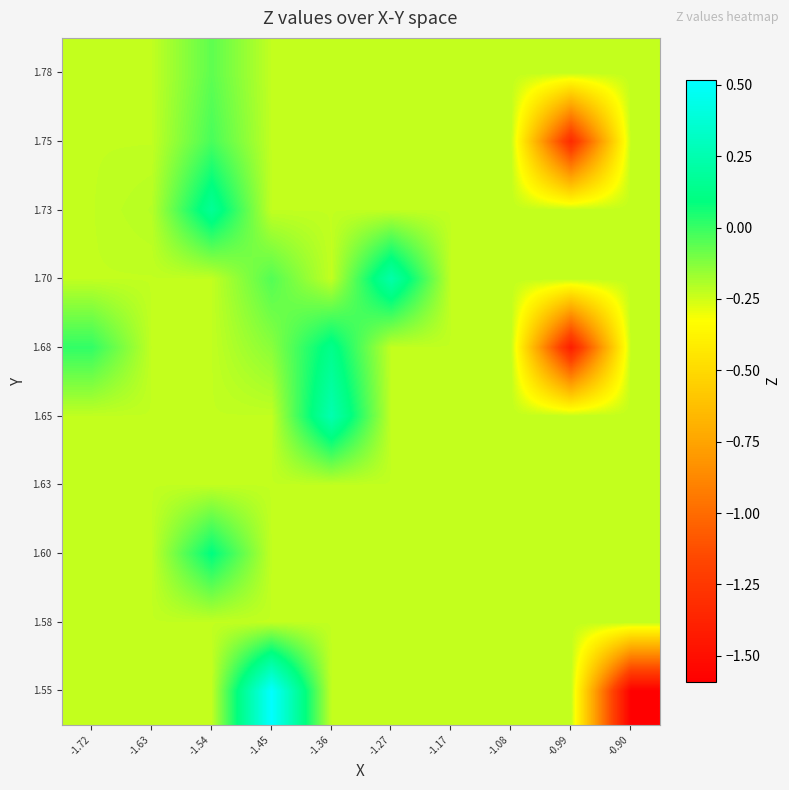

Reading left to right, transcribe all the data shown in this chart.

1.55: -1.72=-0.2	-1.63=-0.2	-1.54=-0.2	-1.45=0.5	-1.36=-0.2	-1.27=-0.2	-1.17=-0.2	-1.08=-0.2	-0.99=-0.2	-0.90=-1.6
1.58: -1.72=-0.2	-1.63=-0.2	-1.54=-0.2	-1.45=-0.2	-1.36=-0.2	-1.27=-0.2	-1.17=-0.2	-1.08=-0.2	-0.99=-0.2	-0.90=-0.2
1.60: -1.72=-0.2	-1.63=-0.2	-1.54=0.1	-1.45=-0.2	-1.36=-0.2	-1.27=-0.2	-1.17=-0.2	-1.08=-0.2	-0.99=-0.2	-0.90=-0.2
1.63: -1.72=-0.2	-1.63=-0.2	-1.54=-0.2	-1.45=-0.2	-1.36=-0.2	-1.27=-0.2	-1.17=-0.2	-1.08=-0.2	-0.99=-0.2	-0.90=-0.2
1.65: -1.72=-0.2	-1.63=-0.2	-1.54=-0.2	-1.45=-0.2	-1.36=0.3	-1.27=-0.2	-1.17=-0.2	-1.08=-0.2	-0.99=-0.2	-0.90=-0.2
1.68: -1.72=0.0	-1.63=-0.2	-1.54=-0.2	-1.45=-0.1	-1.36=0.1	-1.27=-0.2	-1.17=-0.2	-1.08=-0.2	-0.99=-1.4	-0.90=-0.2
1.70: -1.72=-0.2	-1.63=-0.2	-1.54=-0.2	-1.45=-0.0	-1.36=-0.2	-1.27=0.2	-1.17=-0.2	-1.08=-0.2	-0.99=-0.2	-0.90=-0.2
1.73: -1.72=-0.2	-1.63=-0.2	-1.54=0.2	-1.45=-0.2	-1.36=-0.2	-1.27=-0.2	-1.17=-0.2	-1.08=-0.2	-0.99=-0.2	-0.90=-0.2
1.75: -1.72=-0.2	-1.63=-0.2	-1.54=-0.0	-1.45=-0.2	-1.36=-0.2	-1.27=-0.2	-1.17=-0.2	-1.08=-0.2	-0.99=-1.3	-0.90=-0.2
1.78: -1.72=-0.2	-1.63=-0.2	-1.54=-0.1	-1.45=-0.2	-1.36=-0.2	-1.27=-0.2	-1.17=-0.2	-1.08=-0.2	-0.99=-0.2	-0.90=-0.2